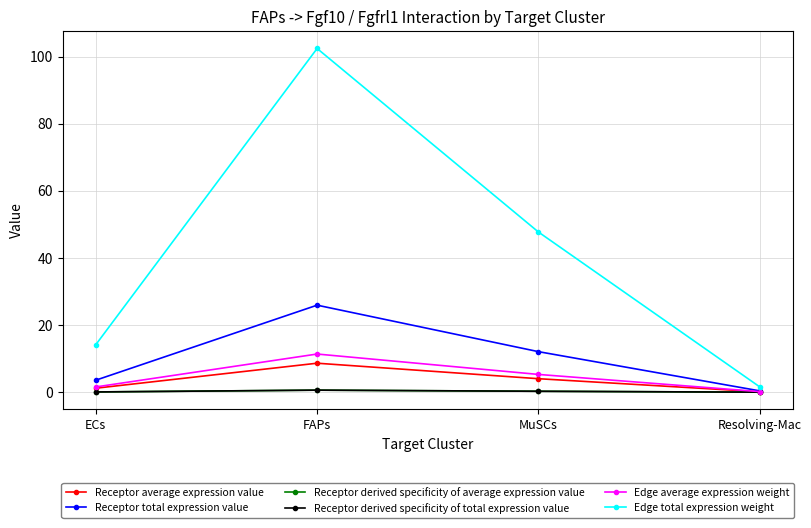

What position from the left is Resolving-Mac?

4